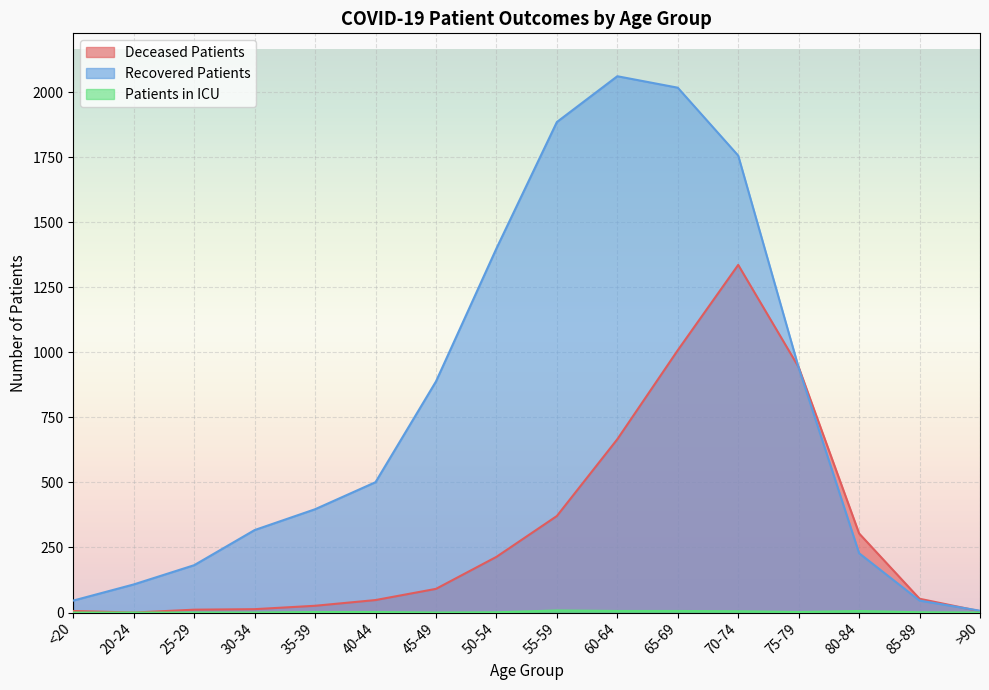

How many values in the recovered_patients series are below 501?

8